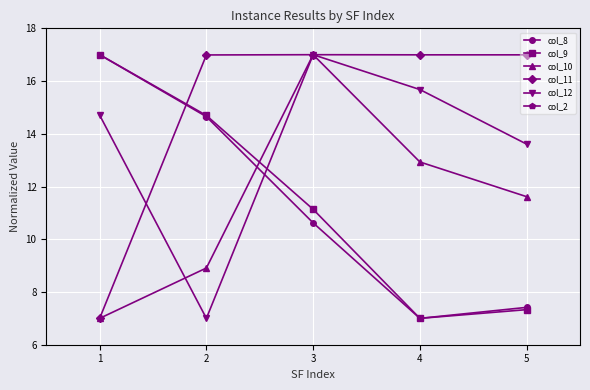

At 2, list the series in order from smallest to largest.

col_2, col_12, col_10, col_8, col_9, col_11